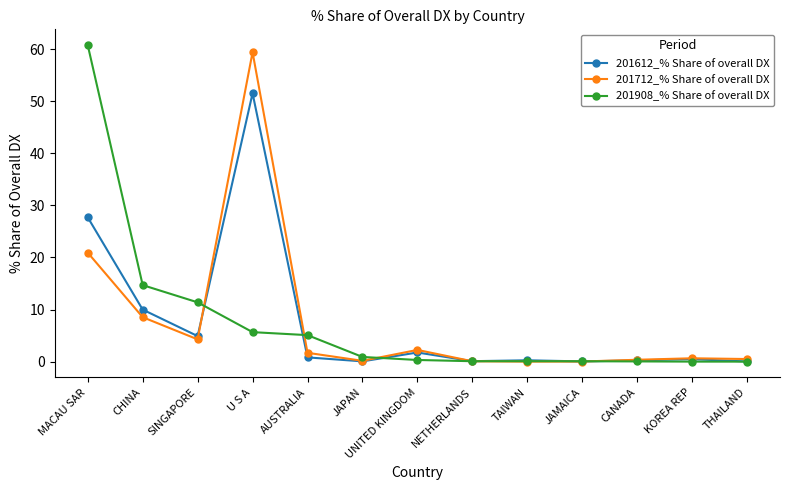

Which series has the largest range (max minus min)?

201908_% Share of overall DX